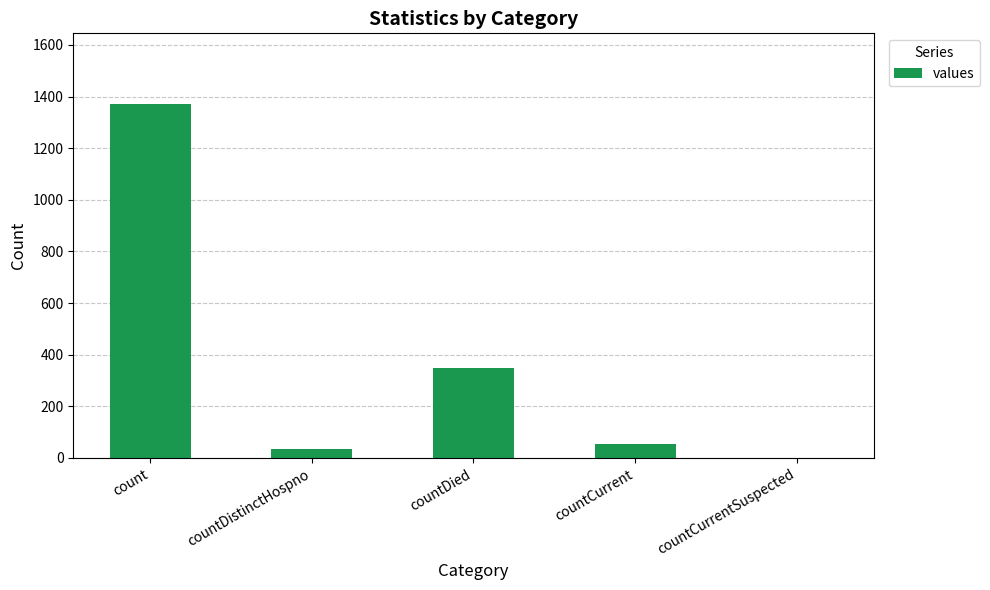

What is the greatest value displayed?

1371